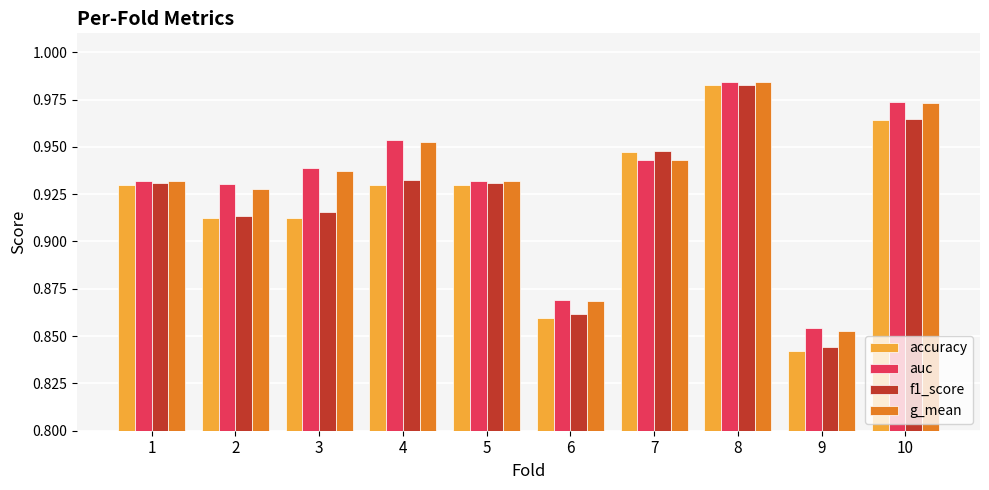

What is the total value across all series at 10?

3.9